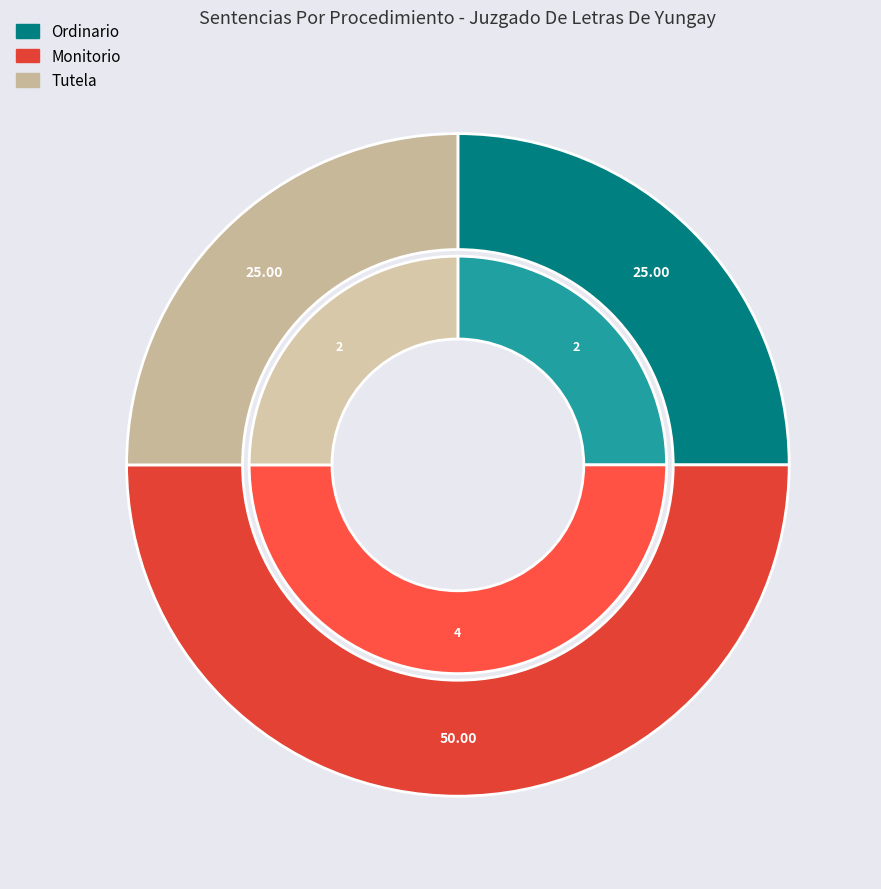

To the nearest percent, what is the difference between the Monitorio and Tutela slice percentages?

25%